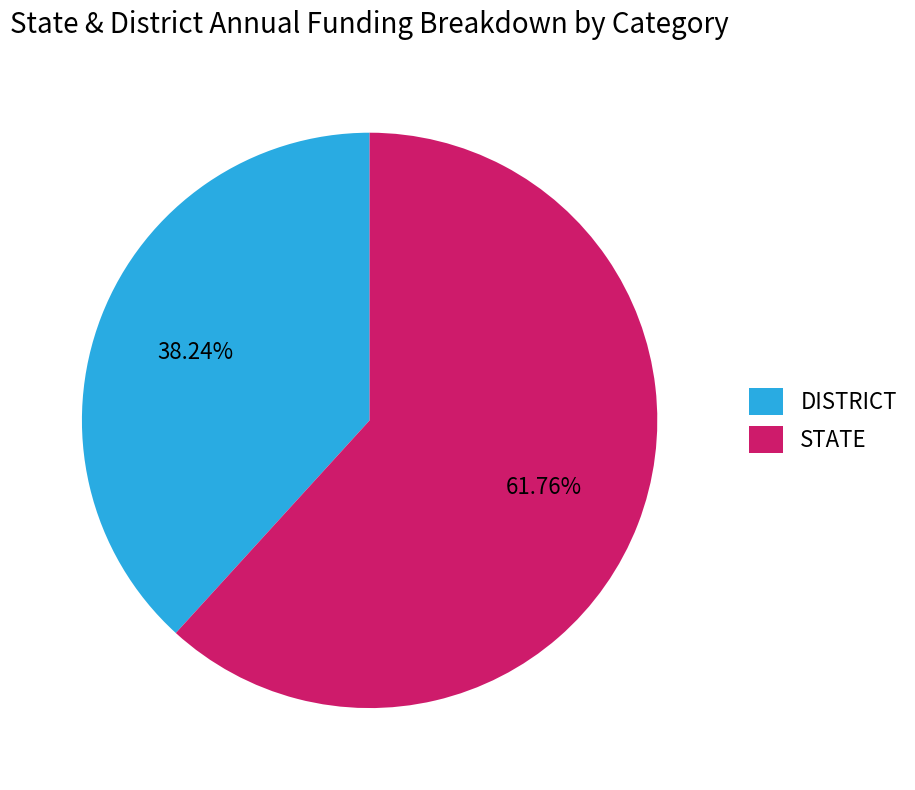

Which has a higher value, DISTRICT or STATE?

STATE